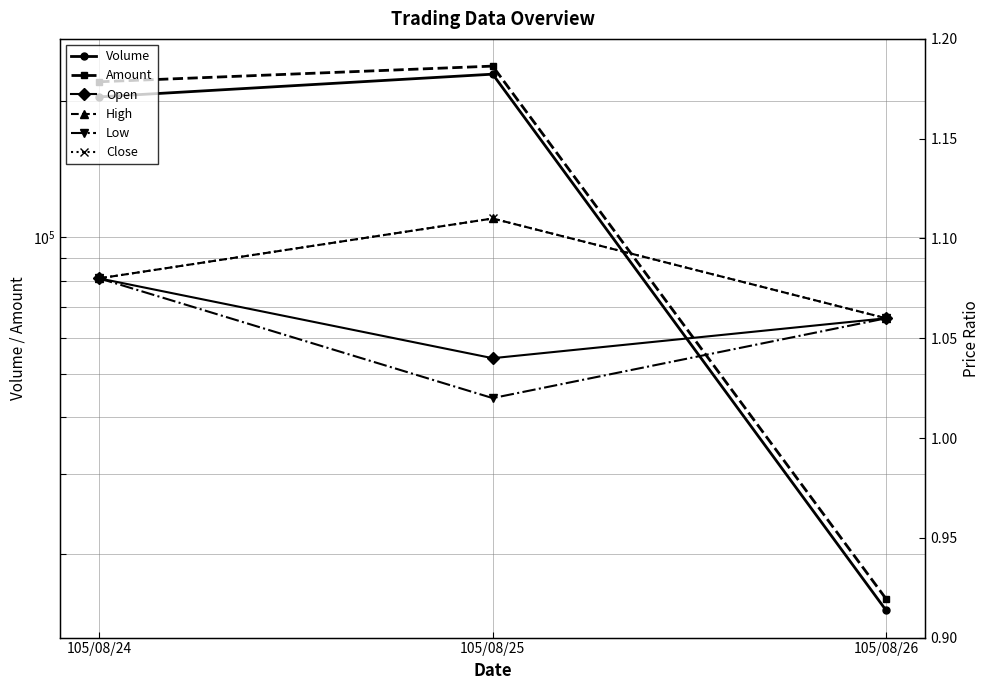

Rank the series by their maximum value, from lowest to highest.

Open, Low, High, Close, Volume, Amount